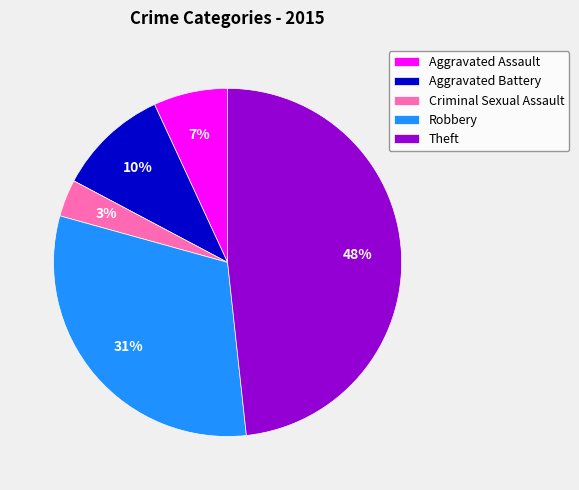

Does Criminal Sexual Assault represent more than half of the total?

No